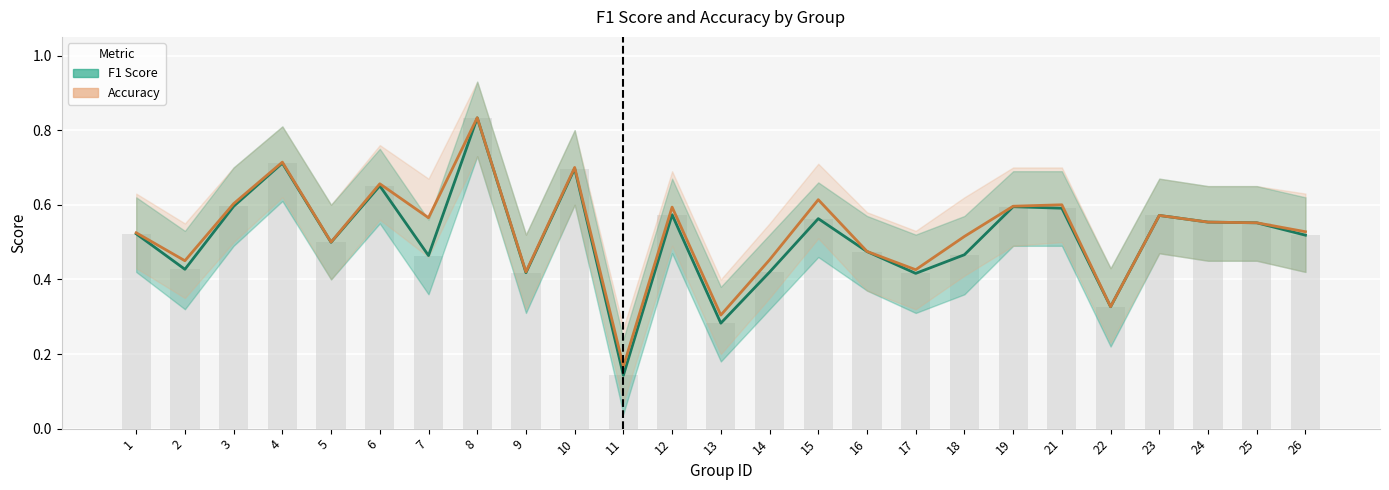

List the labels in order of f1 value, largest first.

8, 4, 10, 6, 3, 19, 21, 12, 23, 15, 24, 25, 1, 26, 5, 16, 18, 7, 2, 14, 9, 17, 22, 13, 11